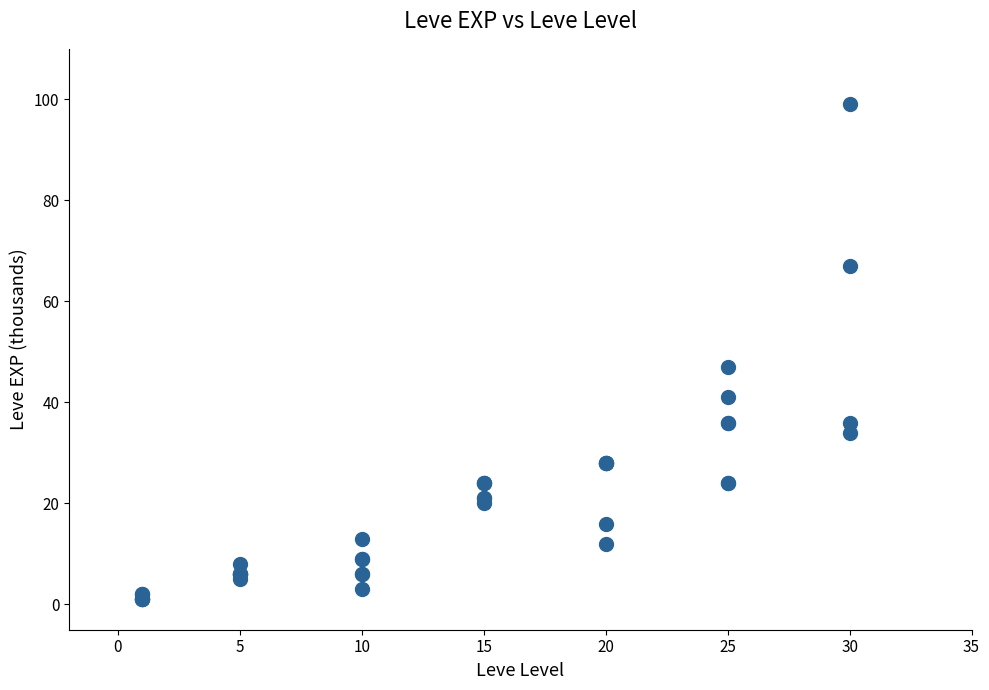

What Y value in the scatter plot is closest to 50?

47